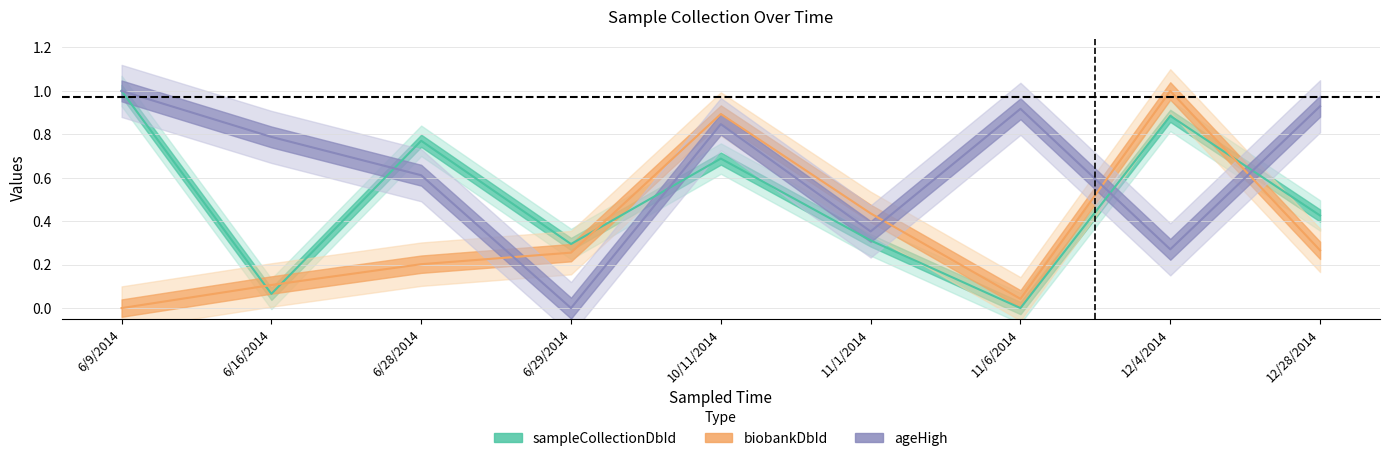

The value of sampleCollectionDbId at 11/1/2014 is 0.3. True or false?

True